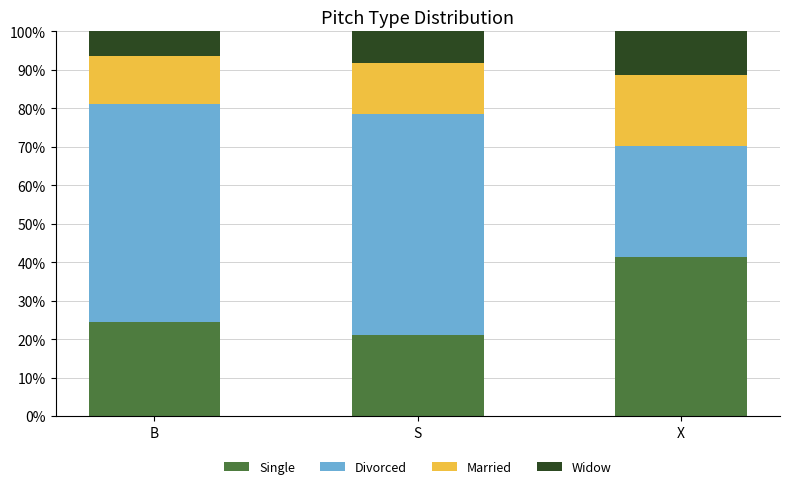

Where is Single nearest to the value 31?

B